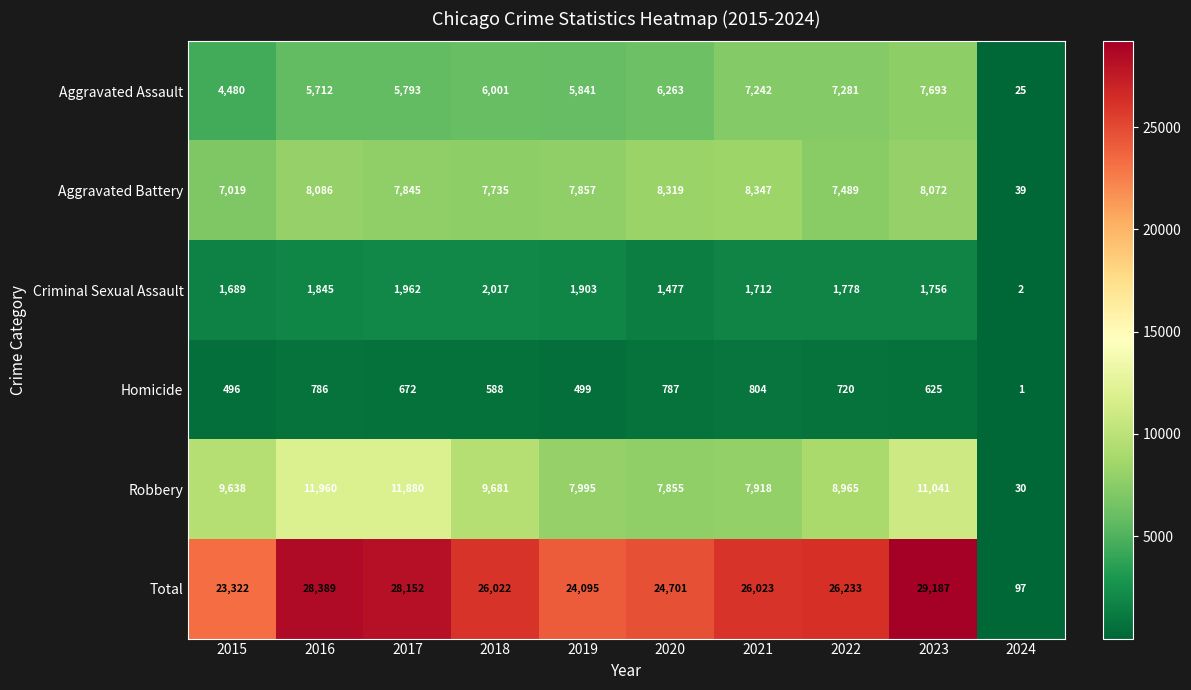

The value of Homicide at 2024 is 0. True or false?

False